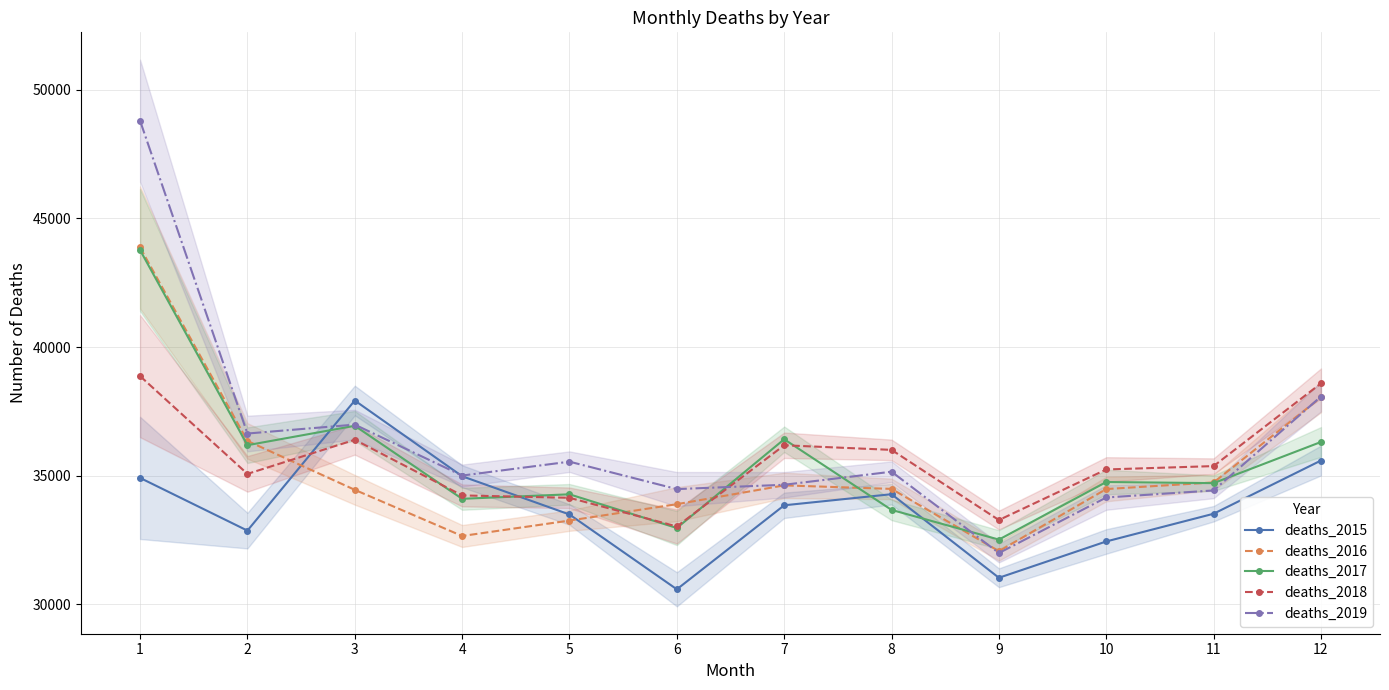

How many lines are shown in the chart?

5